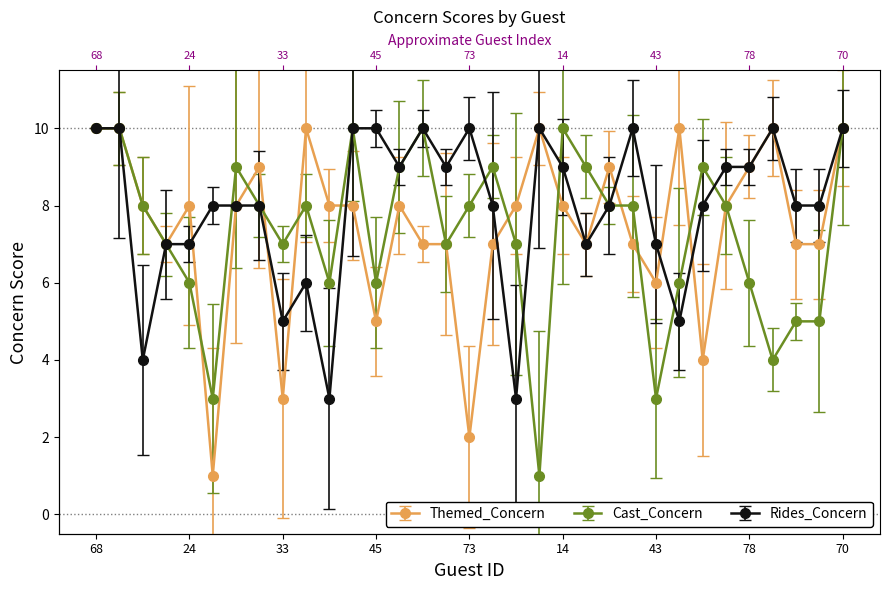

What are all the series names shown in the legend?

Themed_Concern, Cast_Concern, Rides_Concern